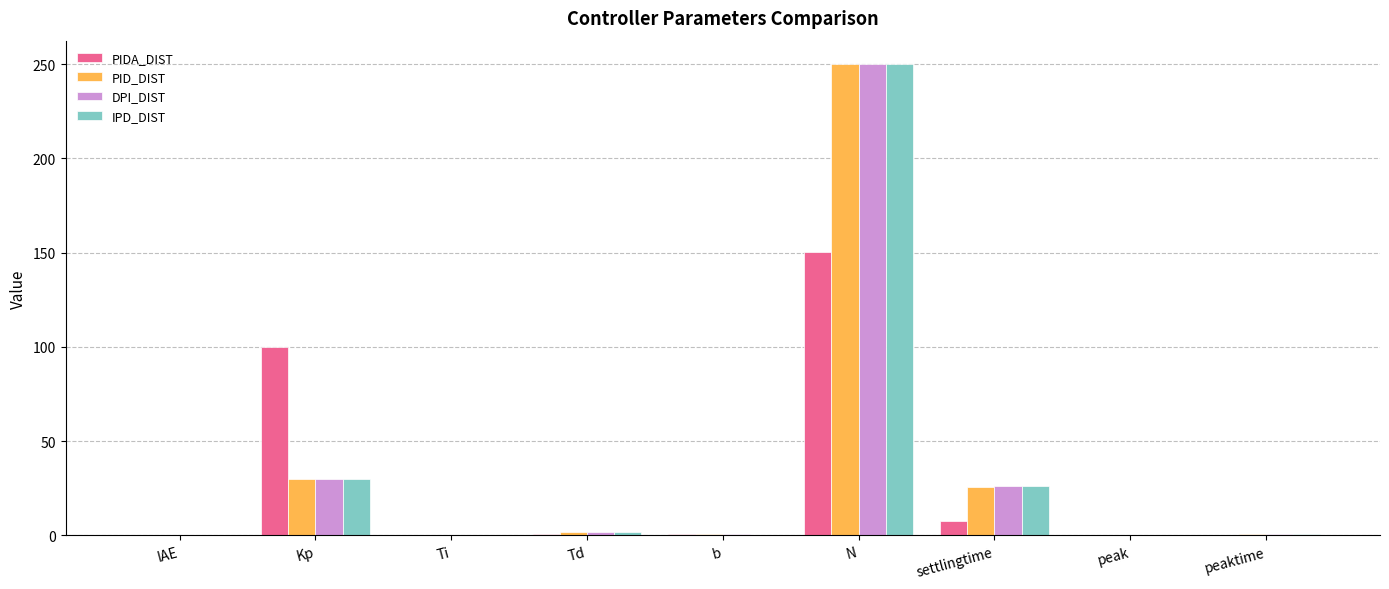

True or false: PID_DIST has a value of 0.0 at IAE.

True